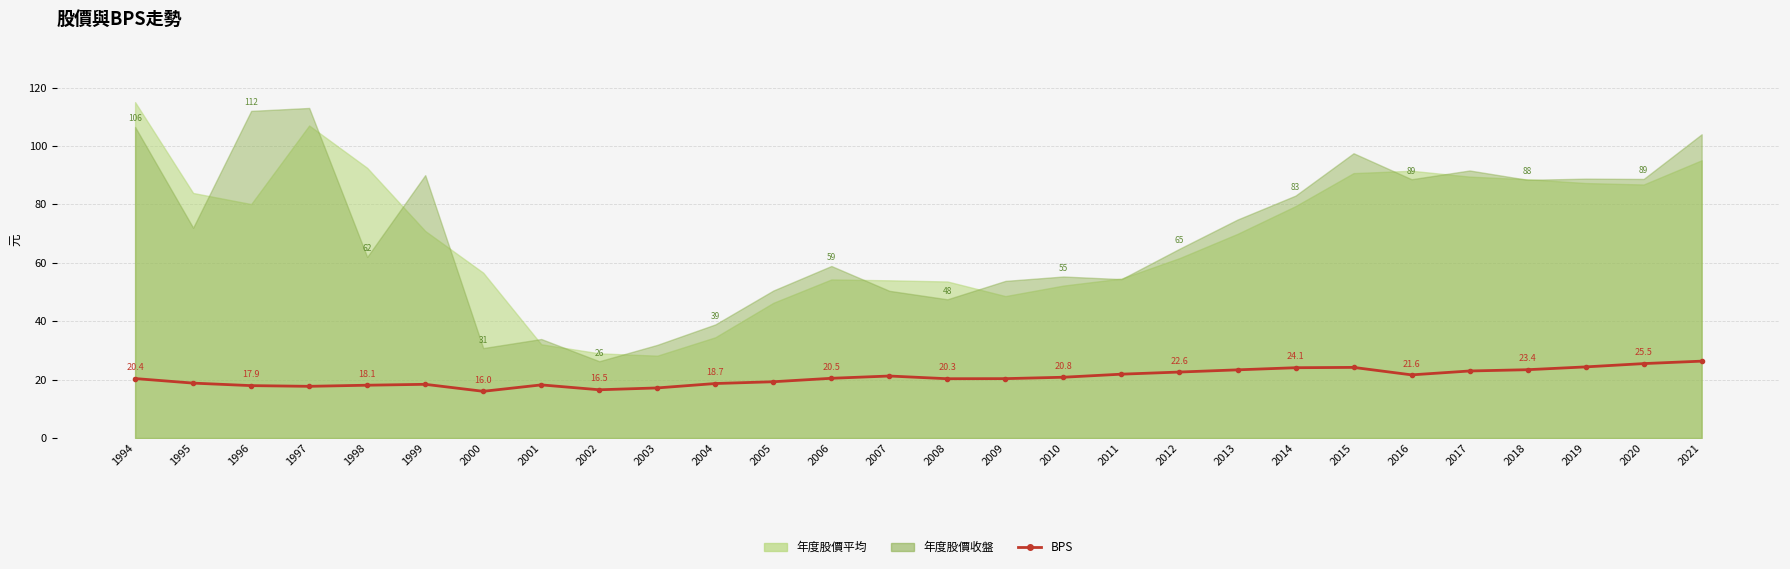

True or false: the data has more than 2 interior local peaks.

True